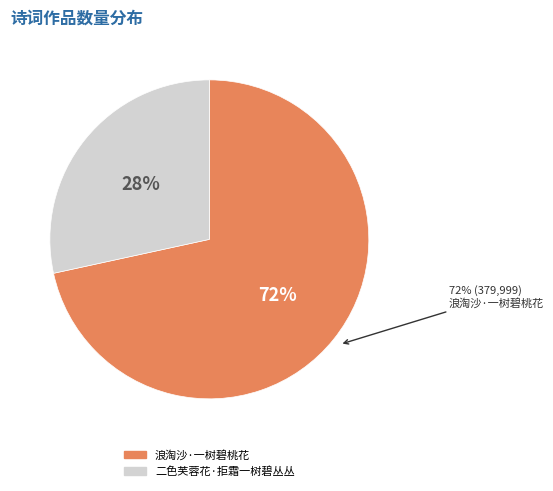

True or false: 二色芙蓉花·拒霜一树碧丛丛 accounts for 28% of the total.

True